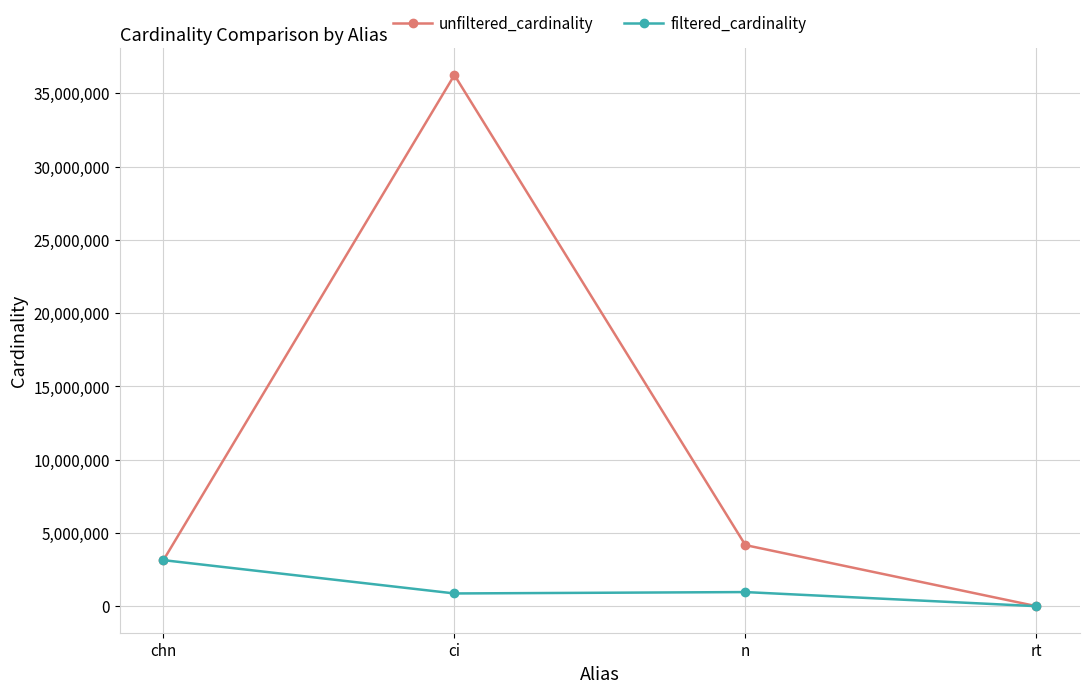

Rank the series by their average value, from lowest to highest.

filtered_cardinality, unfiltered_cardinality